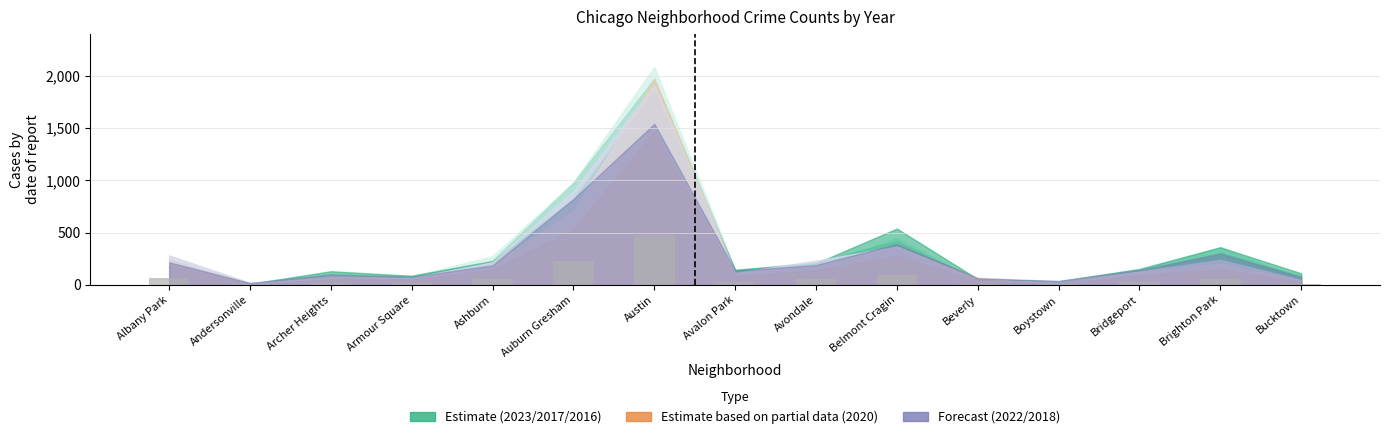

Which label corresponds to the largest value in the chart?

Austin